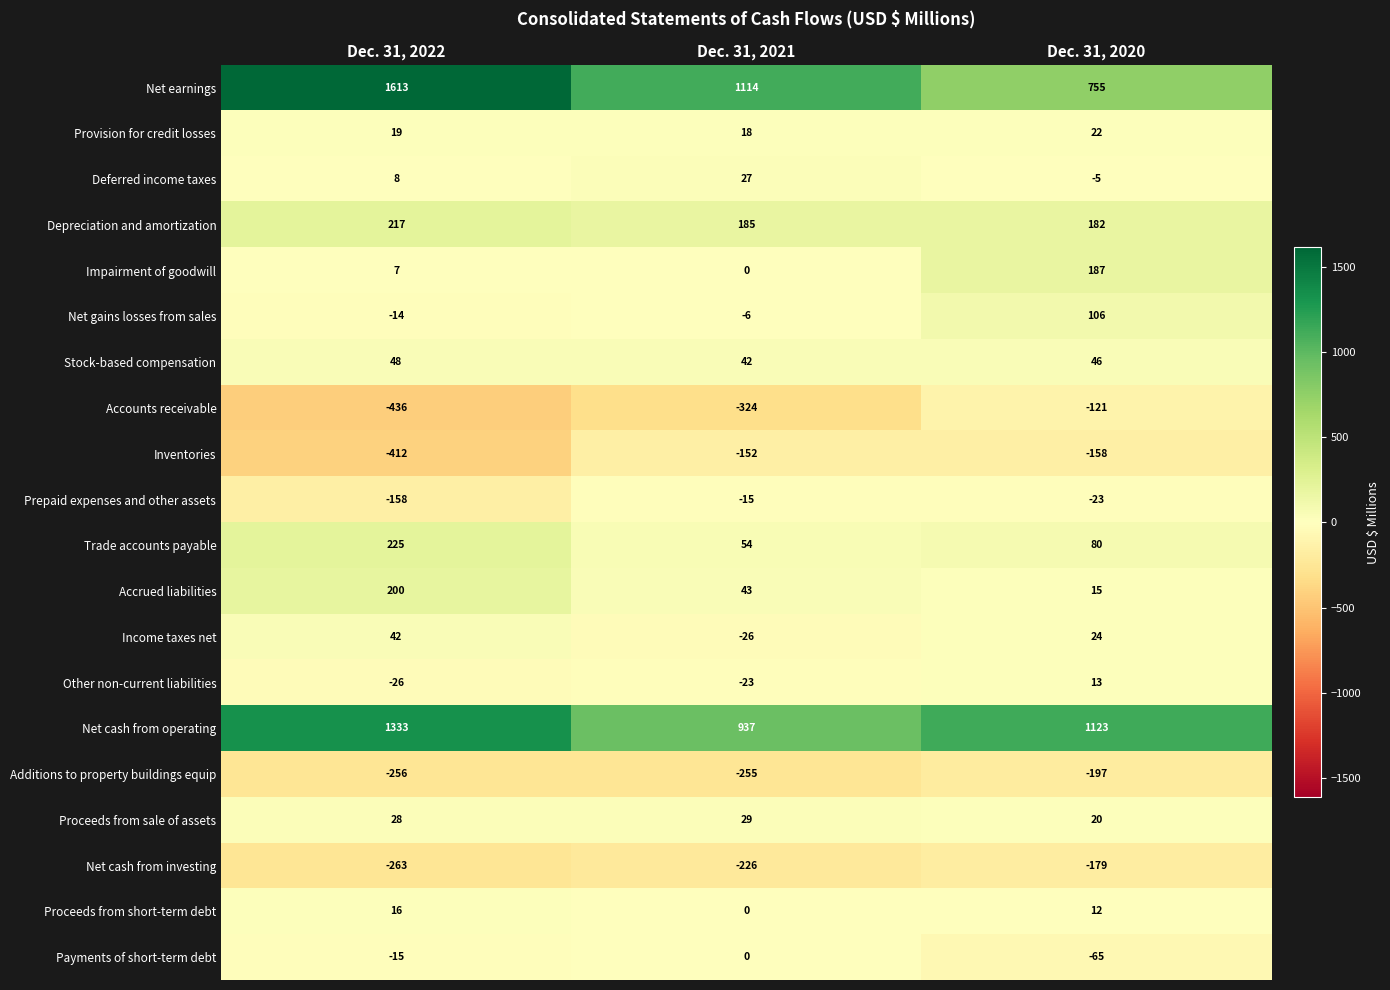

Where is Impairment of goodwill nearest to the value 93?

Dec. 31, 2022